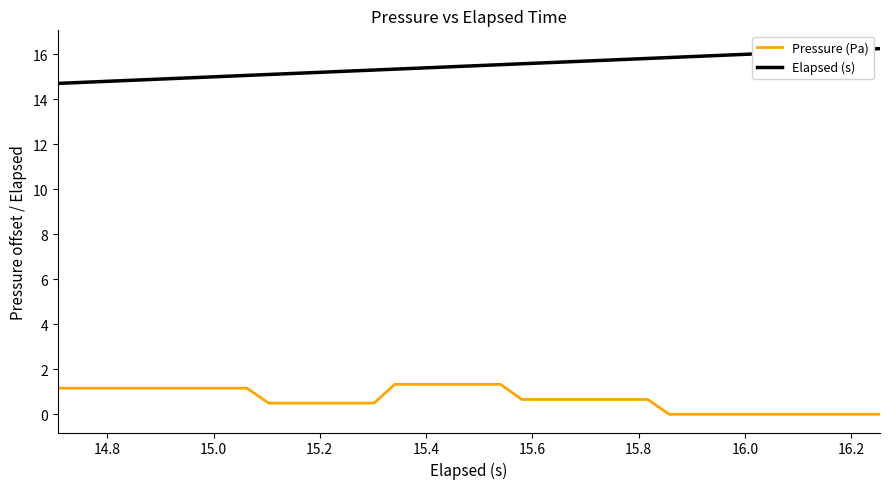

Rank the series by their average value, from highest to lowest.

Elapsed (s), Pressure (Pa)